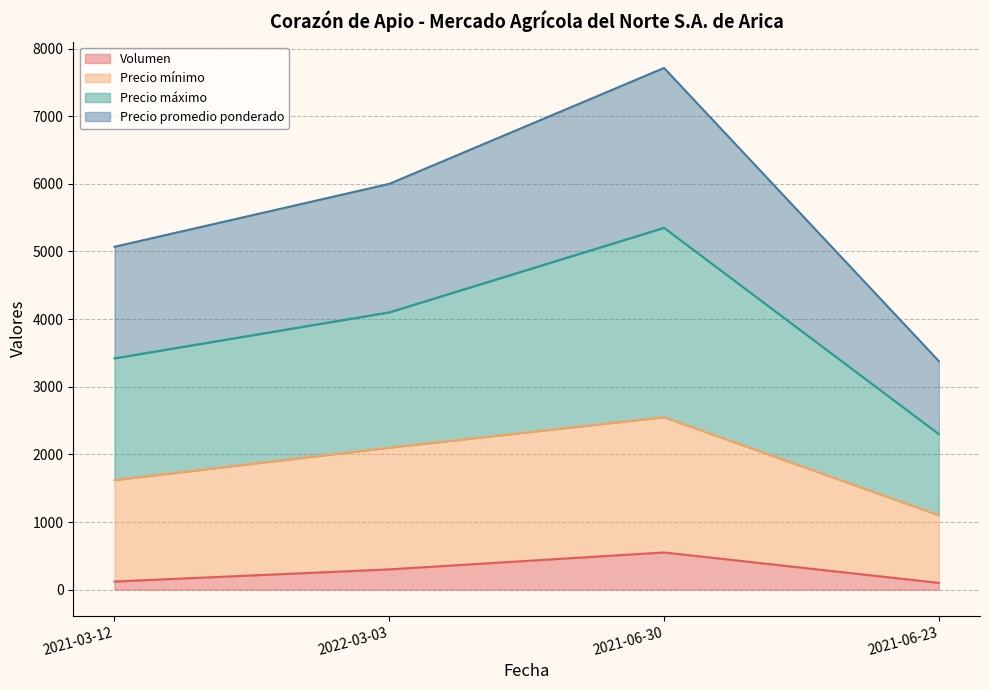

What is the highest value of the Volumen series?

550